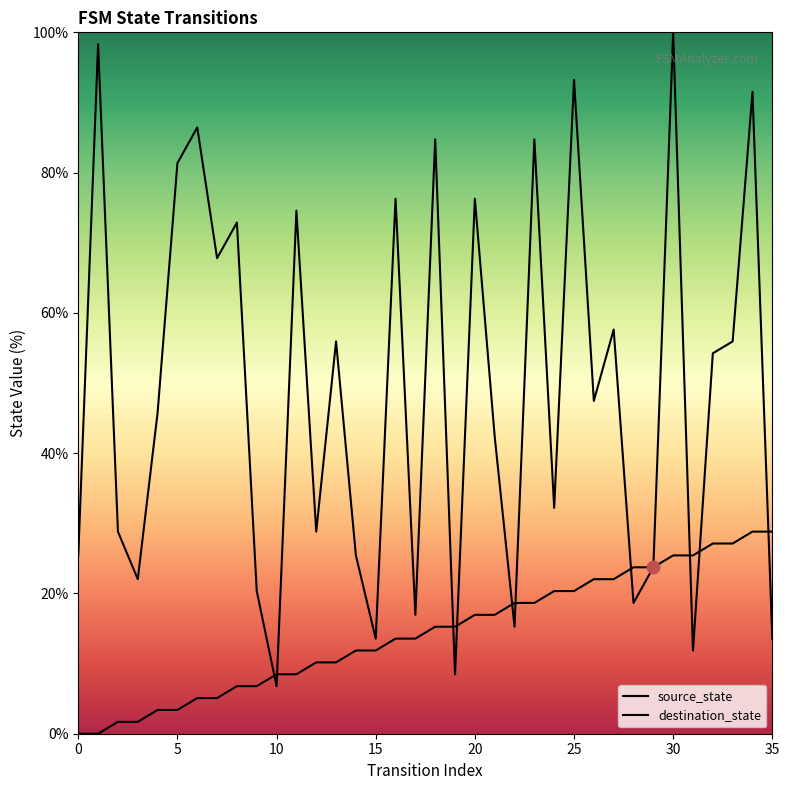

At how many categories does at least one series exceed 10?

35